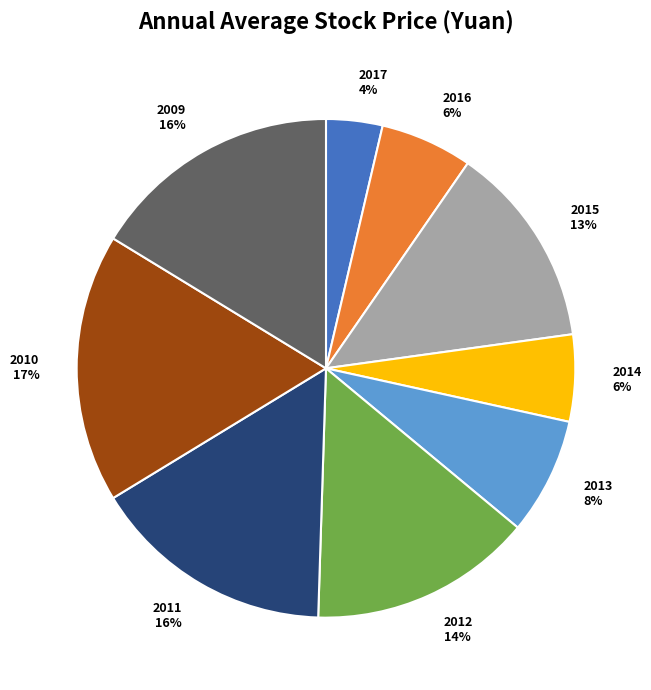

Which category has the biggest portion of the pie?

2010